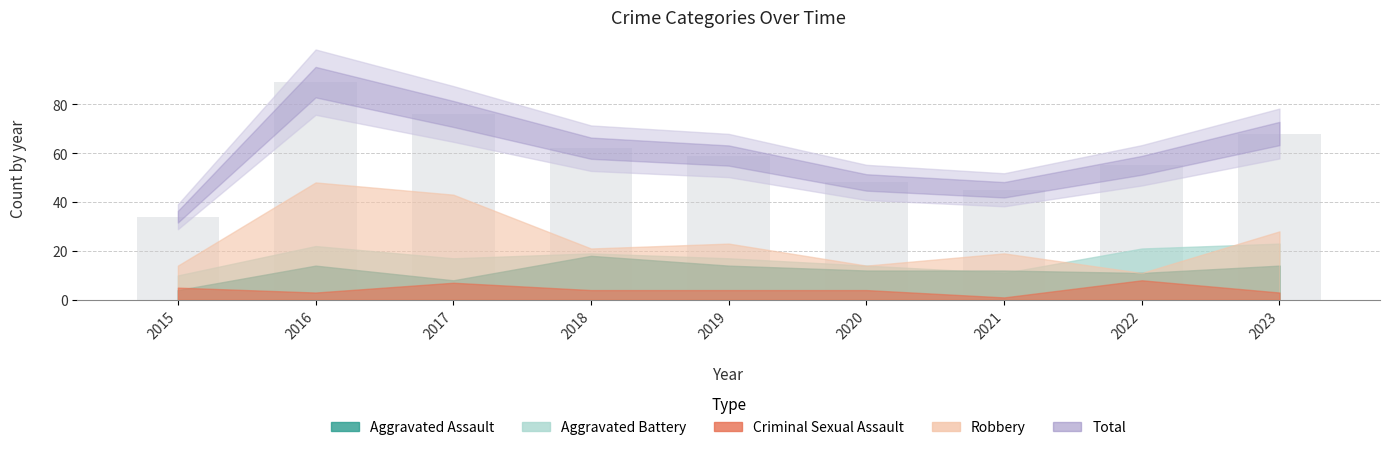

What is the ratio of the value at 2021 to the value at 2023?

0.7